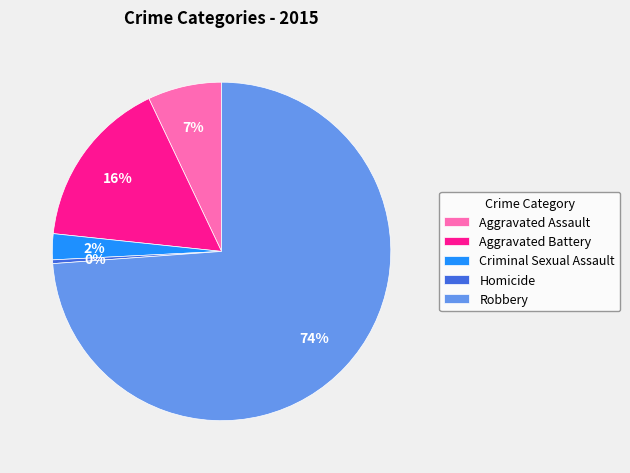

To the nearest percent, what is the average slice percentage?

20%